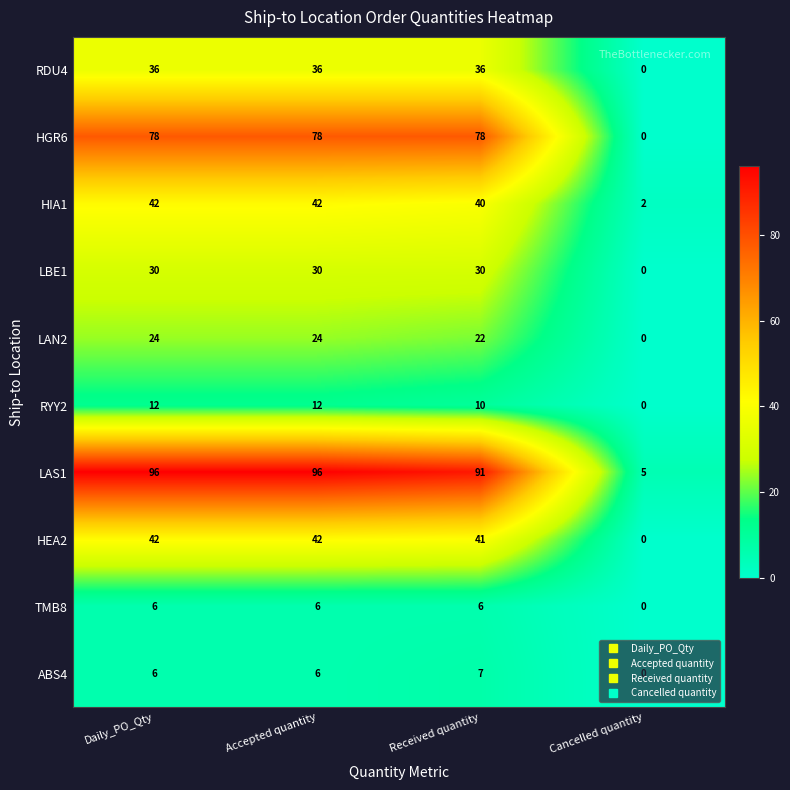

Rank the series at Received quantity from highest to lowest value.

LAS1, HGR6, HEA2, HIA1, RDU4, LBE1, LAN2, RYY2, ABS4, TMB8